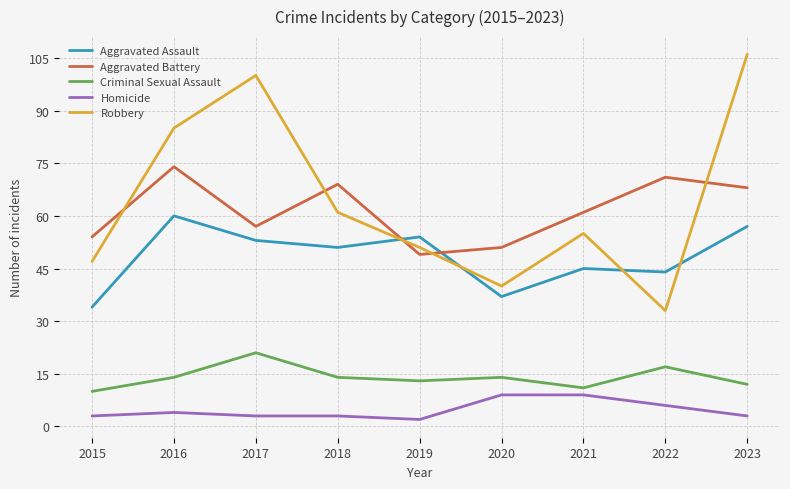

Reading left to right, list all the values displayed in this chart.

Aggravated Assault: 34	60	53	51	54	37	45	44	57
Aggravated Battery: 54	74	57	69	49	51	61	71	68
Criminal Sexual Assault: 10	14	21	14	13	14	11	17	12
Homicide: 3	4	3	3	2	9	9	6	3
Robbery: 47	85	100	61	51	40	55	33	106